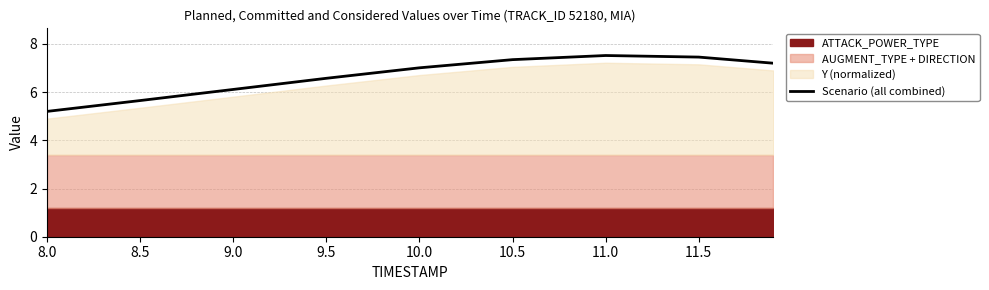

What position from the left is 9.5?

4